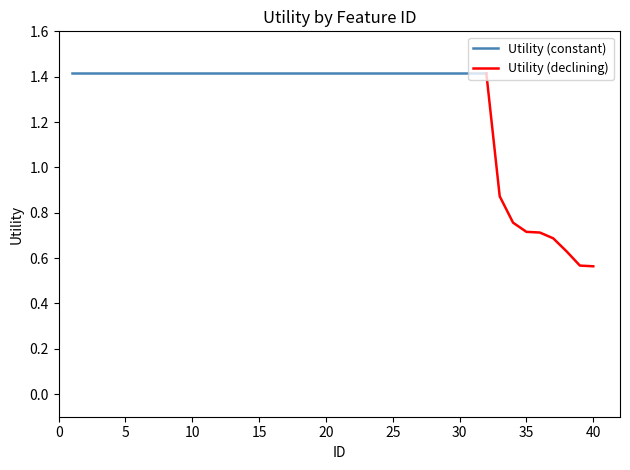

What is the change in value from 20 to 35?

-0.7